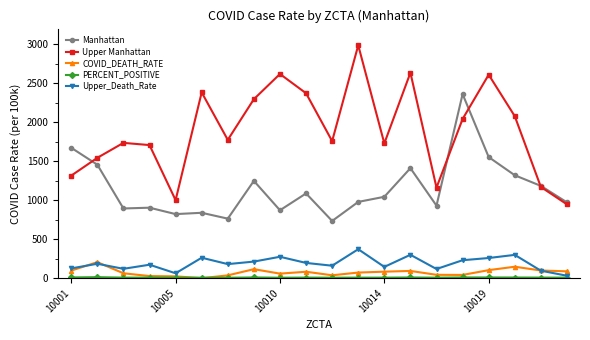

What is the sum of all COVID_DEATH_RATE values?

1521.1